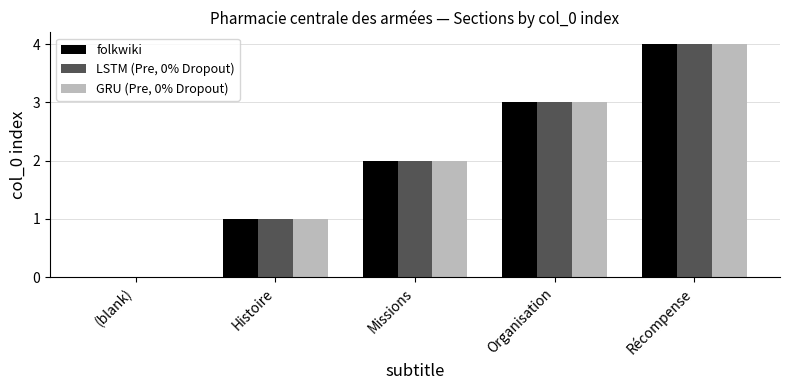

What is the sum of the GRU (Pre, 0% Dropout) values at Histoire and Récompense?

5